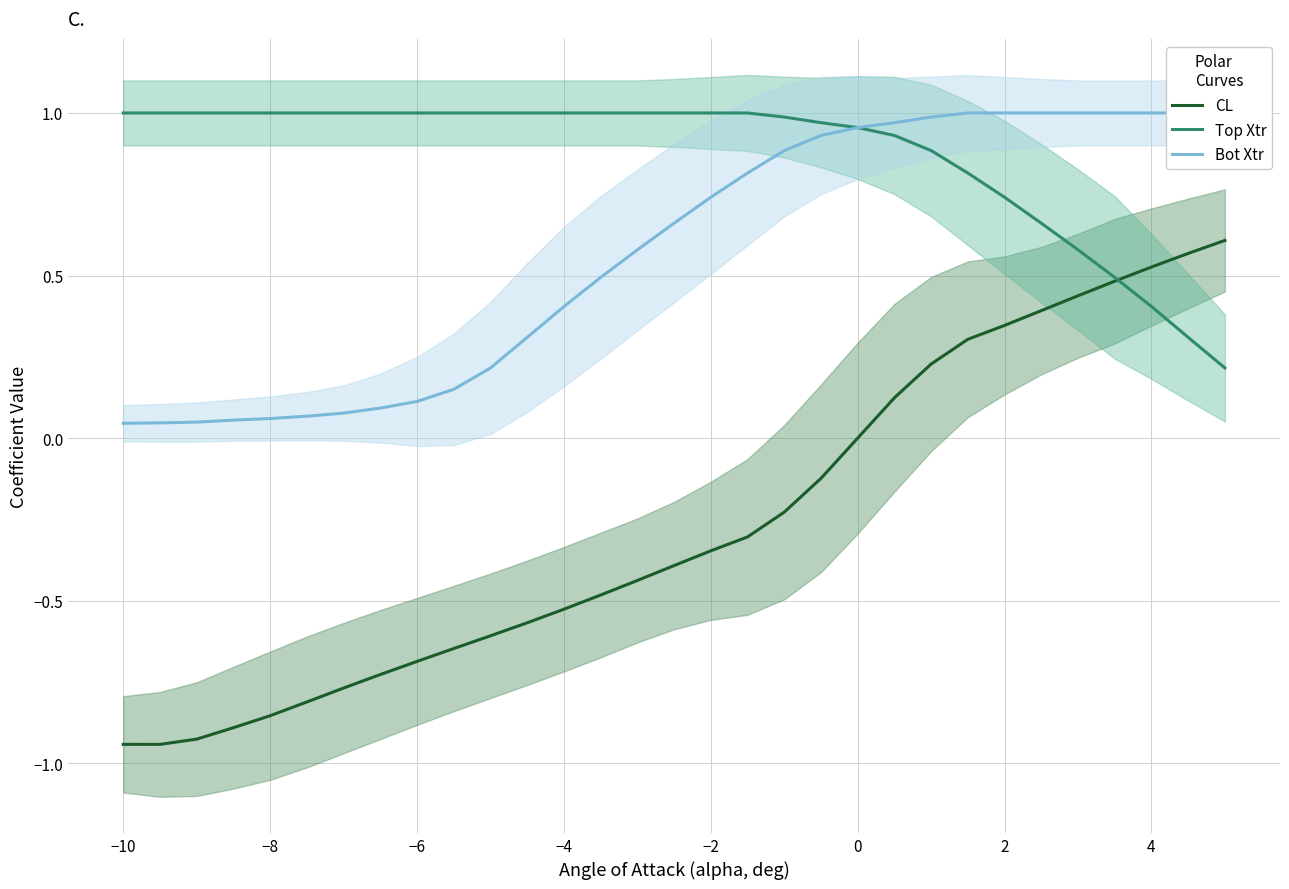

What is the maximum value for Bot Xtr?

1.0